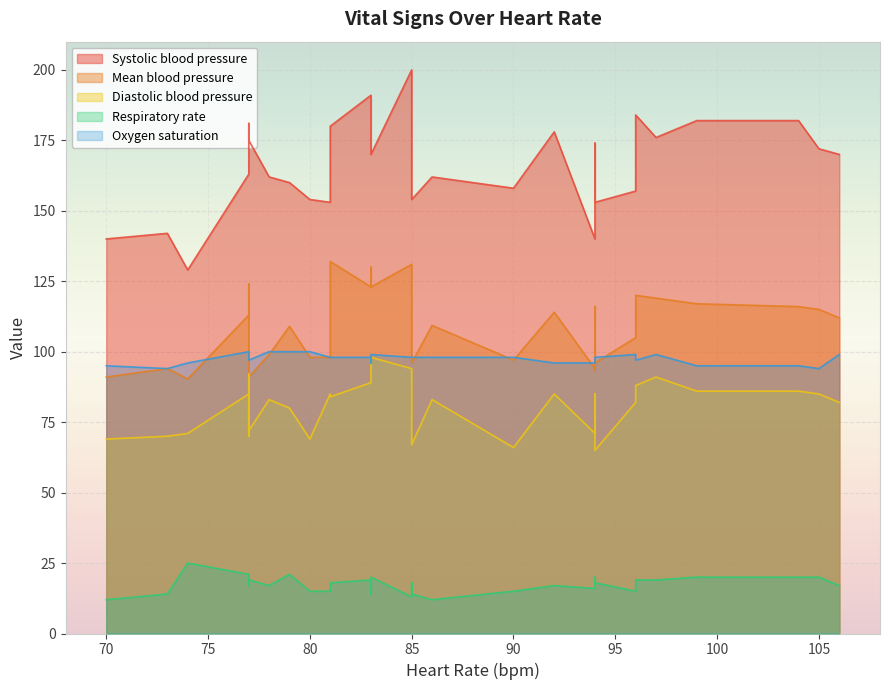

Which has a higher value, 0 or 25?

25